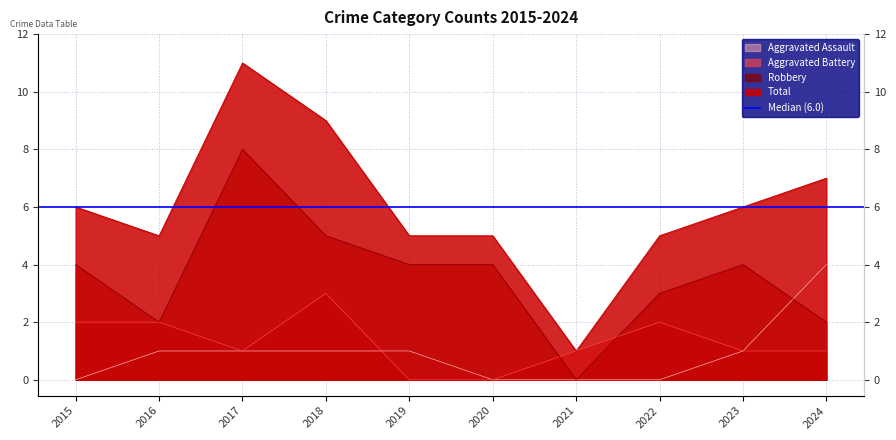

True or false: Aggravated Assault has a value of -3 at 2022.

False